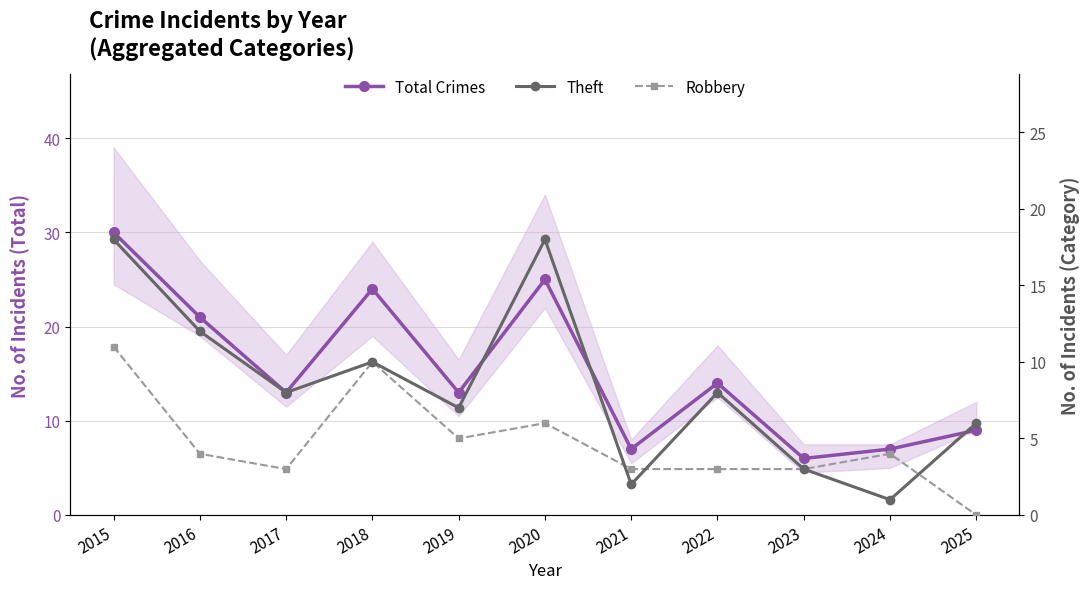

Rank the series by their maximum value, from lowest to highest.

Robbery, Theft, Total Crimes